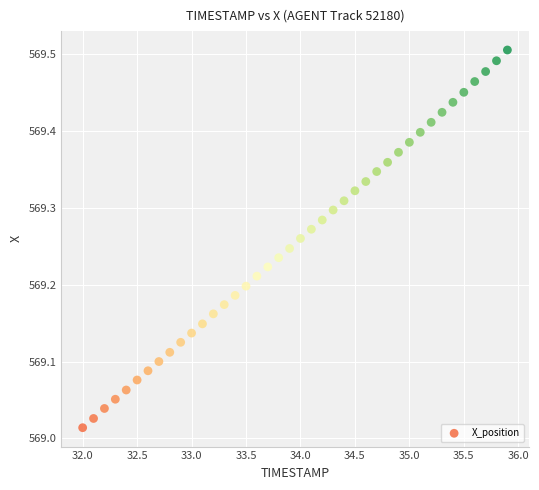

What is the range of X values (max minus min)?

3.9